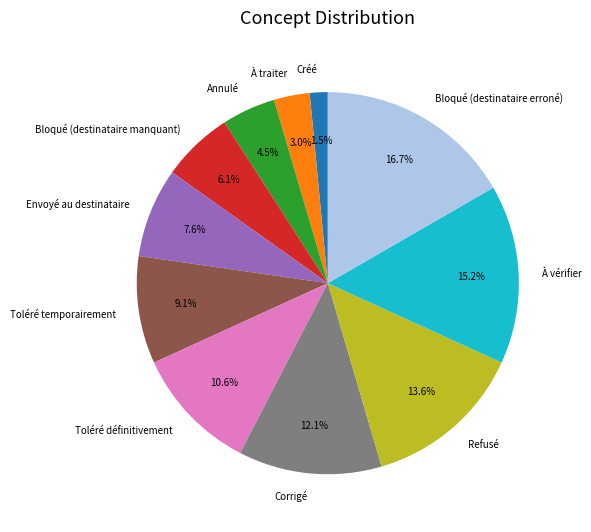

Rank the categories by value from highest to lowest.

Bloqué (destinataire erroné), À vérifier, Refusé, Corrigé, Toléré définitivement, Toléré temporairement, Envoyé au destinataire, Bloqué (destinataire manquant), Annulé, À traiter, Créé